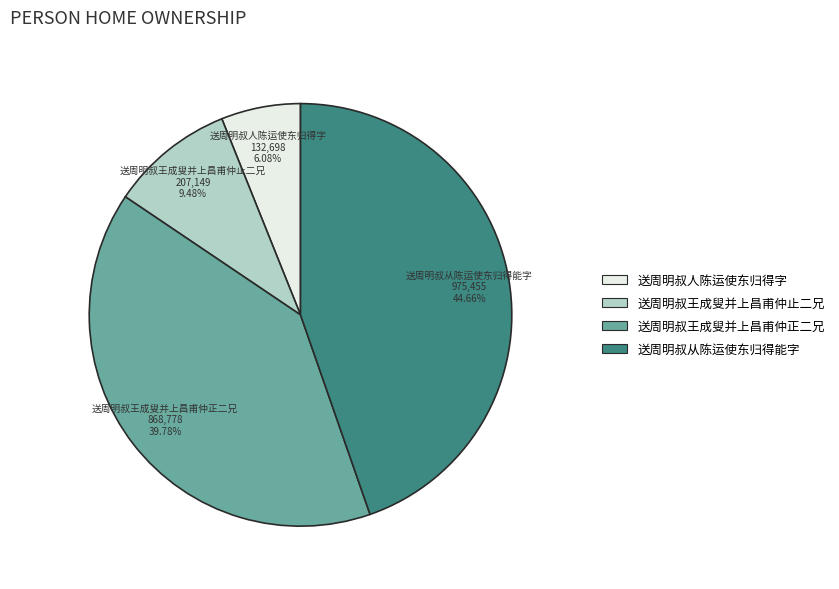

What percentage do 送周明叔王成叟并上昌甫仲止二兄 and 送周明叔从陈运使东归得能字 together represent?

54.1%